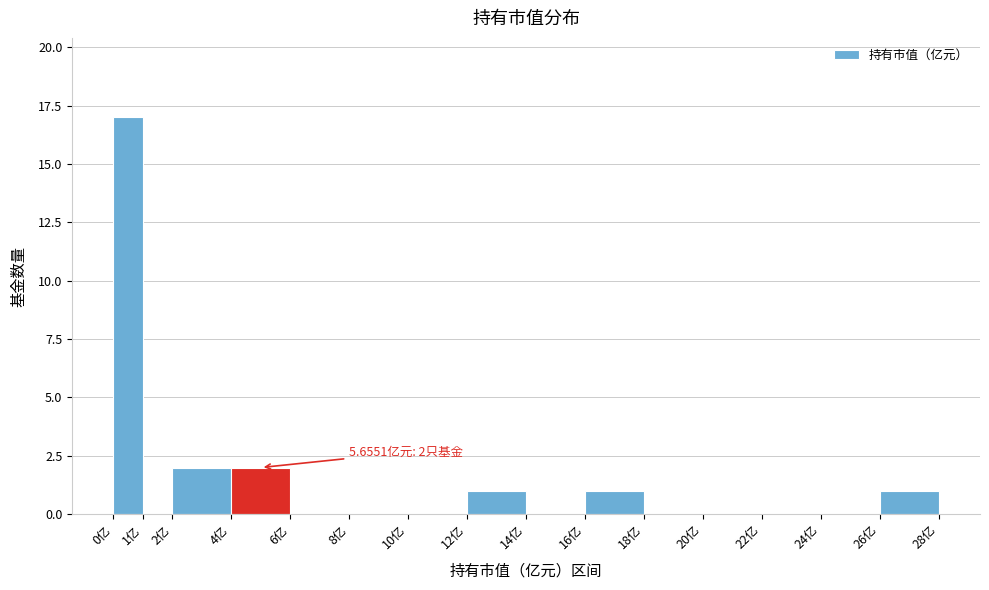

Over which range of the x-axis is the bar tallest?

0 to 1